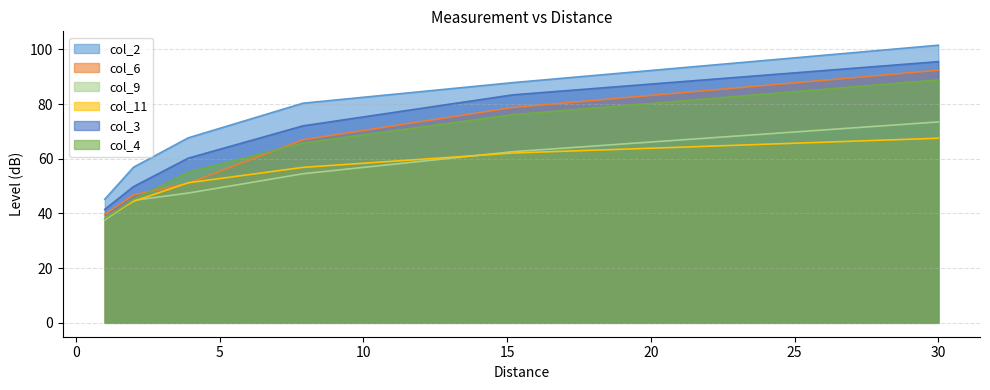

What is the greatest value displayed?

101.5